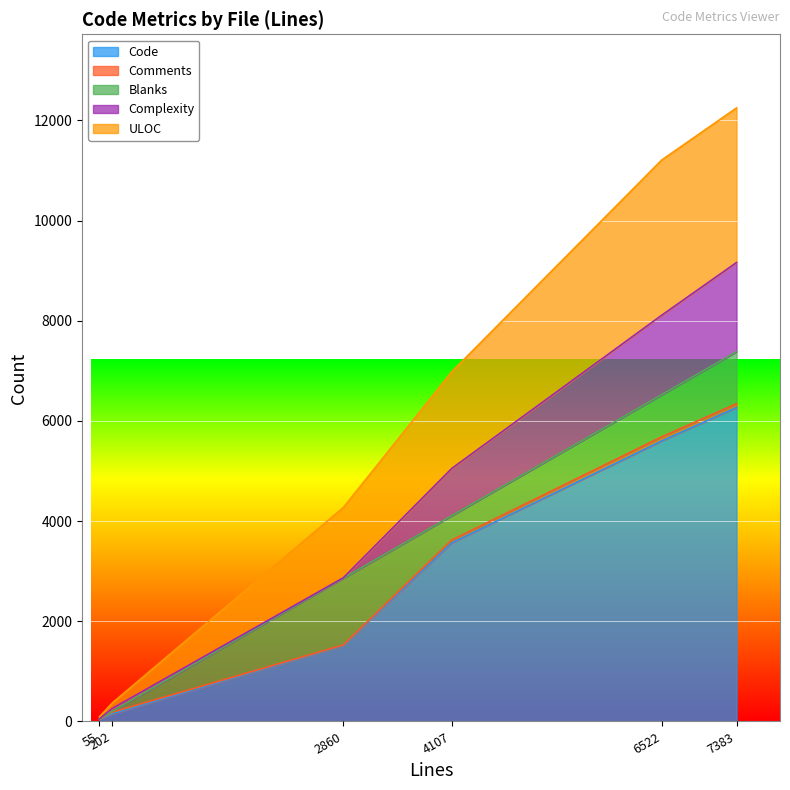

True or false: ULOC has a value of 58 at gperf_unfold_key_conv.py.

False